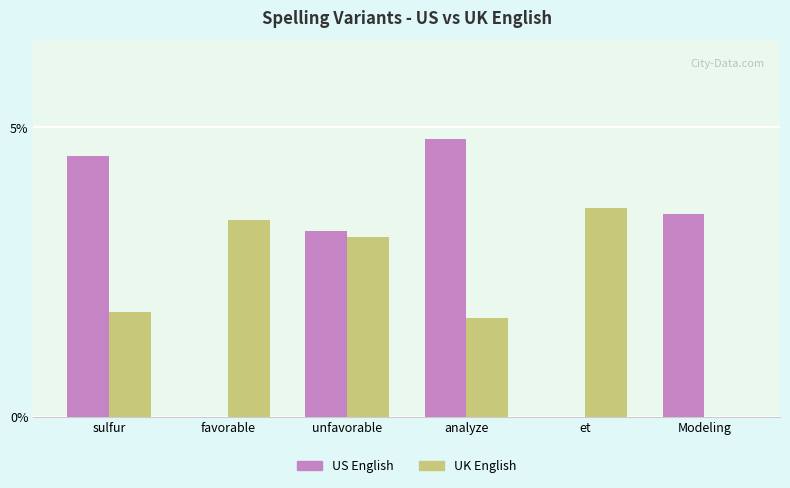

What is the sum of all UK English values?

13.6